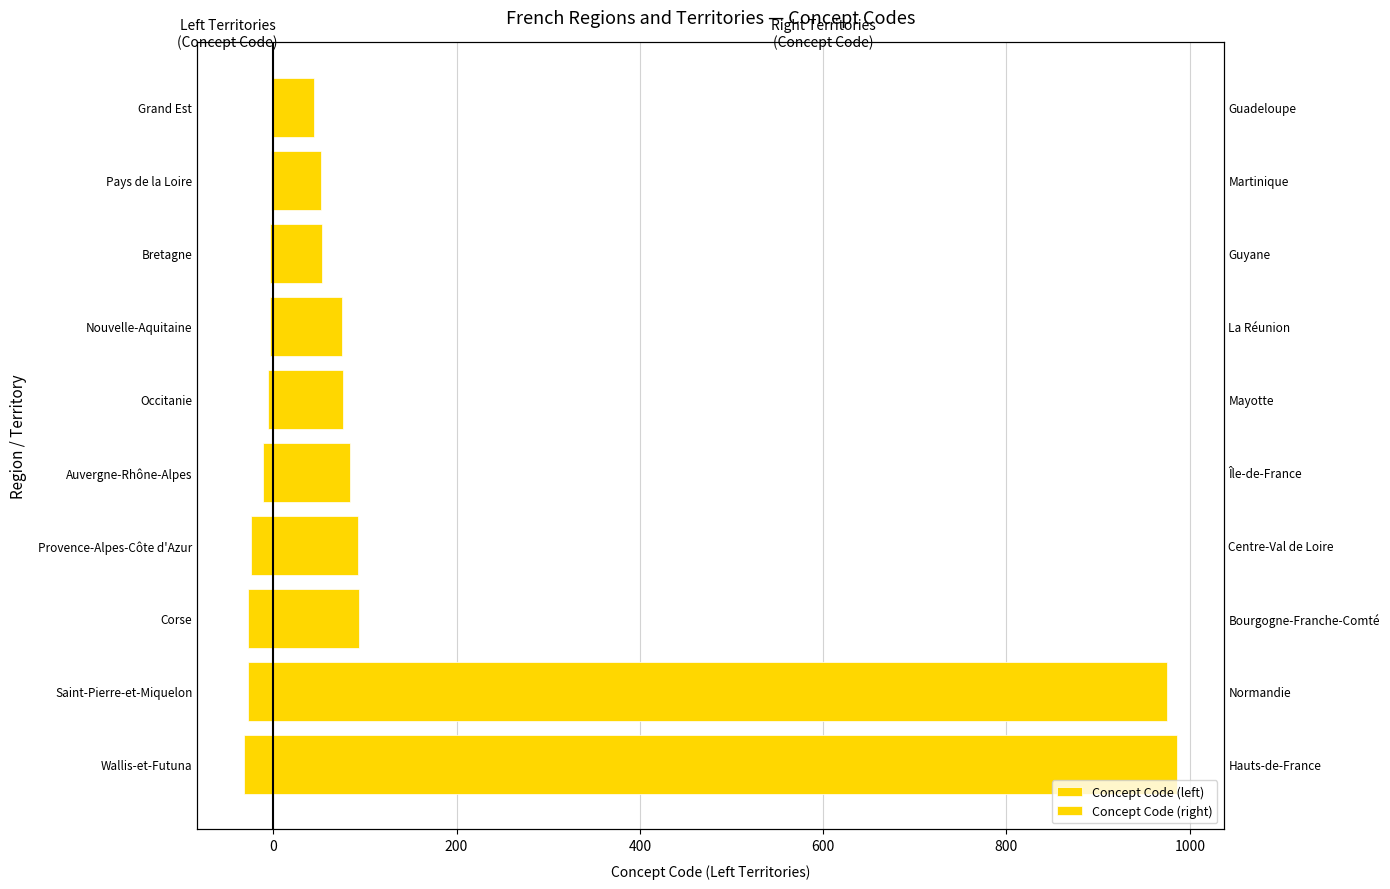

How many data points does each series have?

10